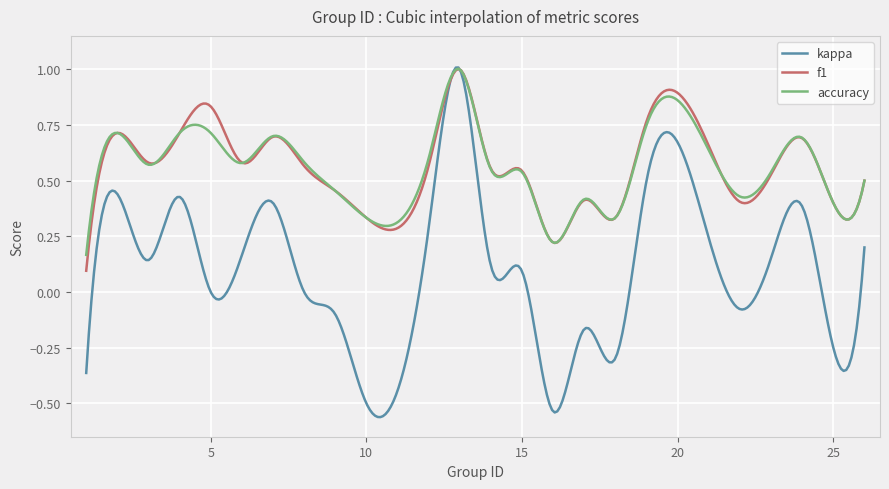

Which series has the largest range (max minus min)?

kappa